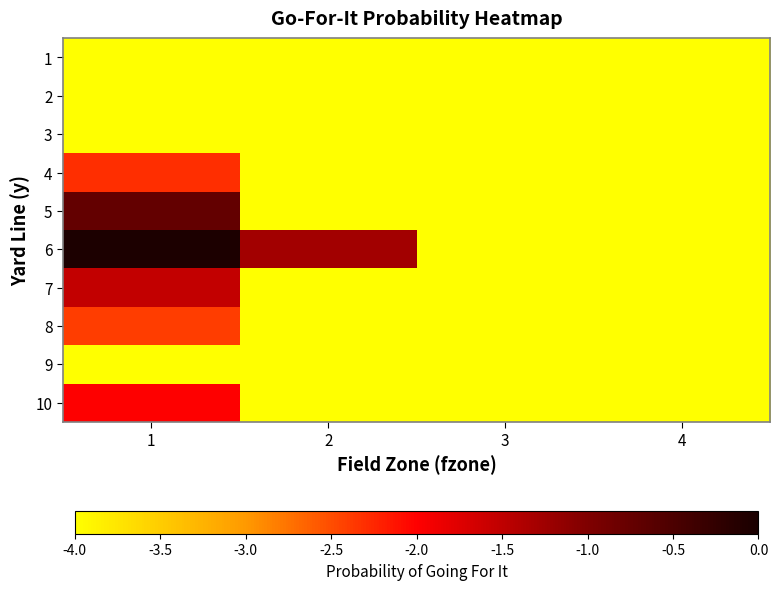

At 3, list the series in order from largest to smallest.

1, 2, 3, 4, 5, 6, 7, 8, 9, 10